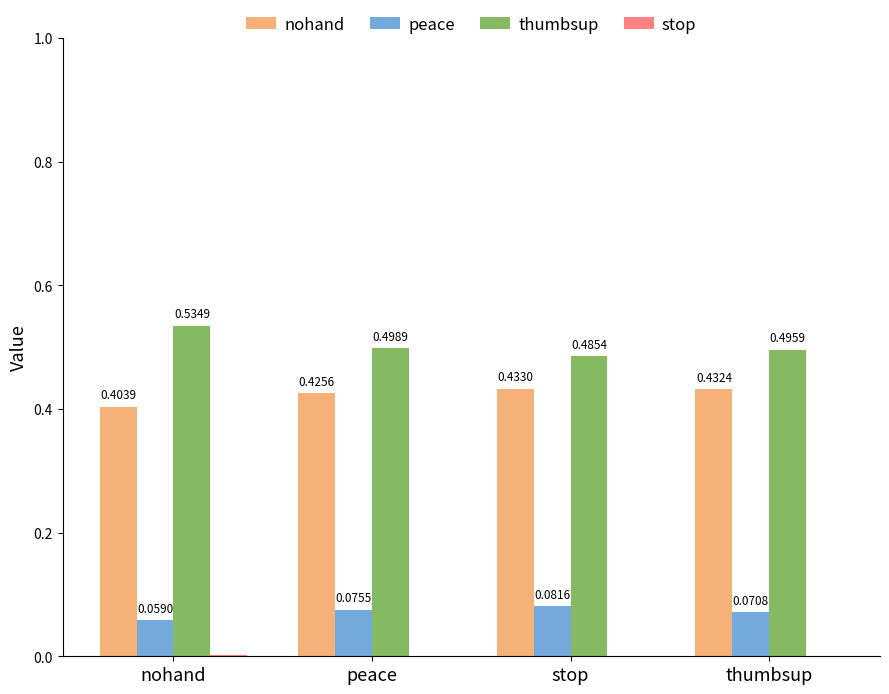

Count the number of data series in this chart.

4